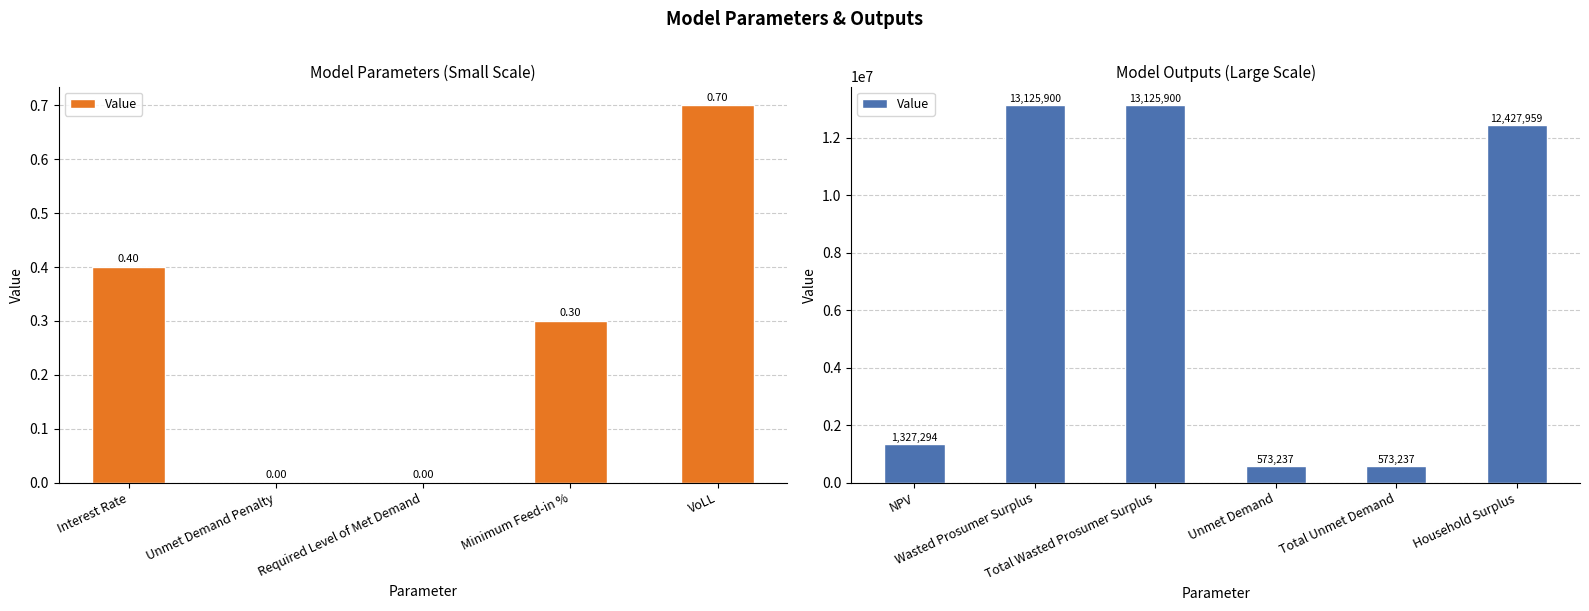

What is the greatest value displayed?

13125899.8